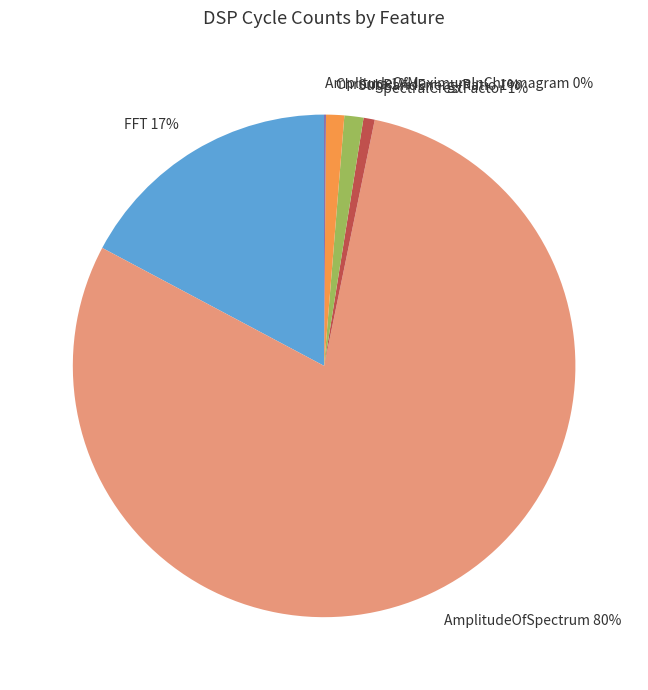

The FFT slice represents 29% of the pie. True or false?

False